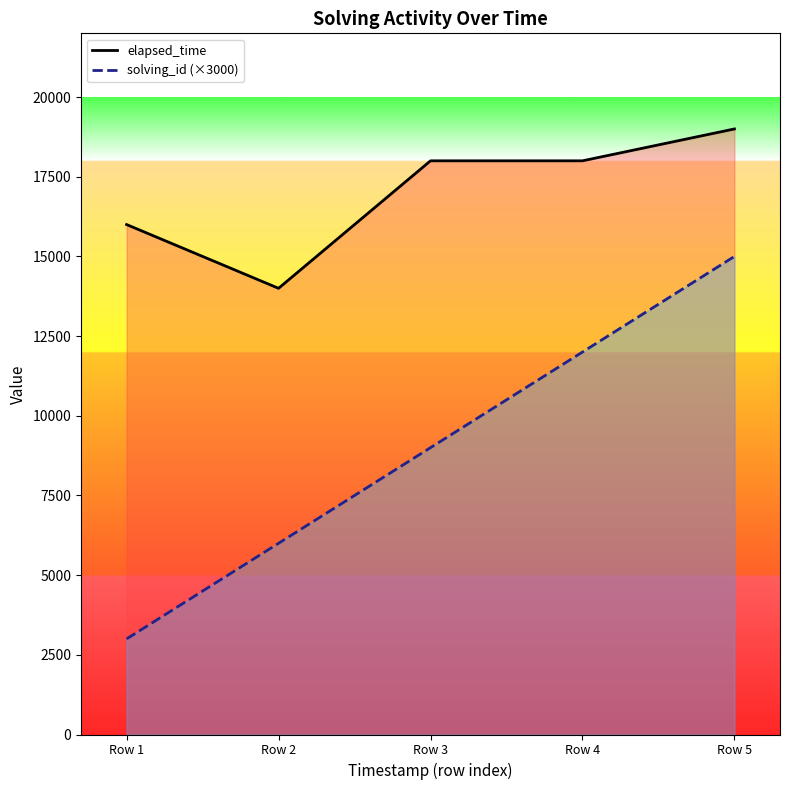

Where is elapsed_time_line nearest to the value 16500?

Row 1